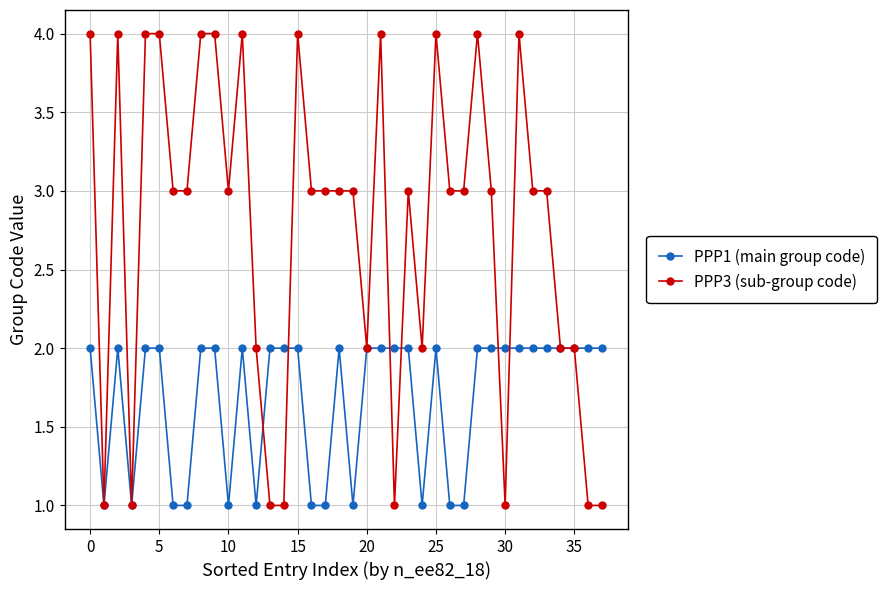

What is the value of the PPP3 (sub-group code) point at the 24th from the left?

3